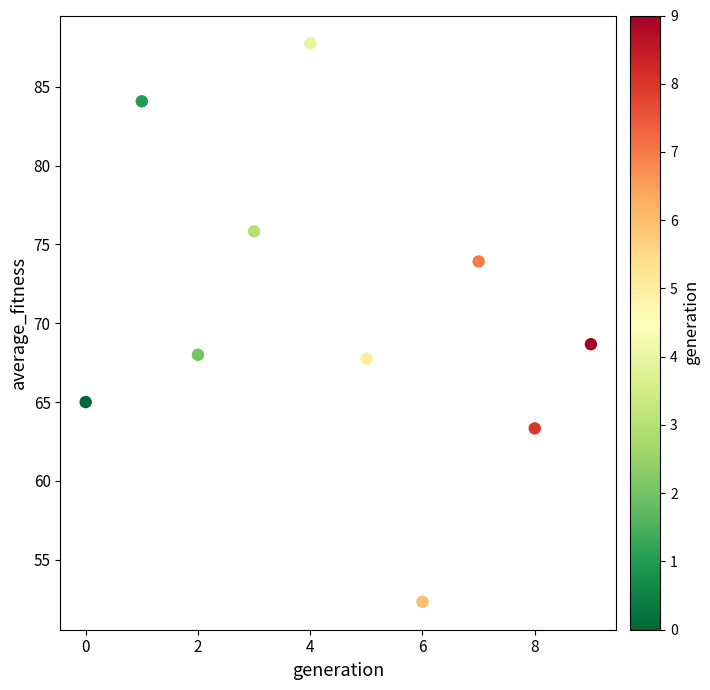

What is the range of Y values (max minus min)?

35.4